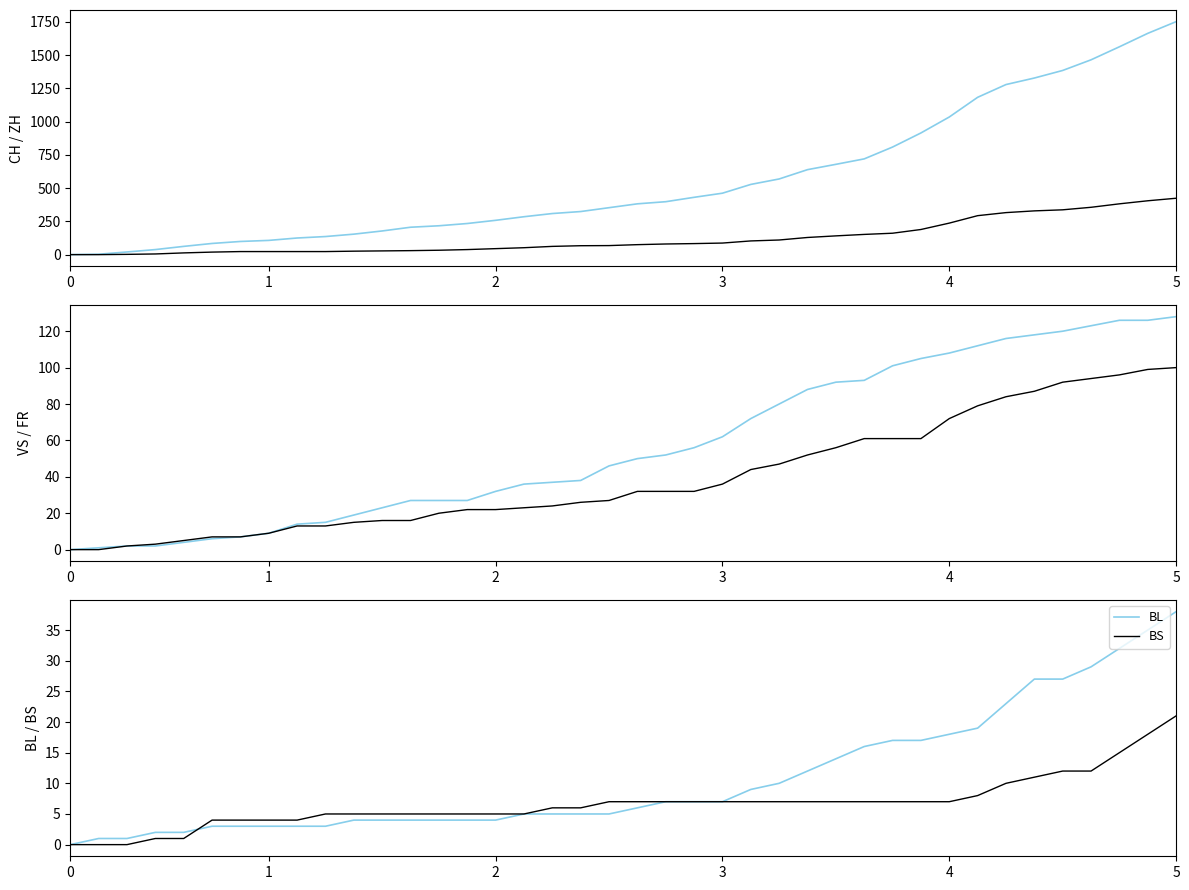

At how many categories does at least one series exceed 1387?

4